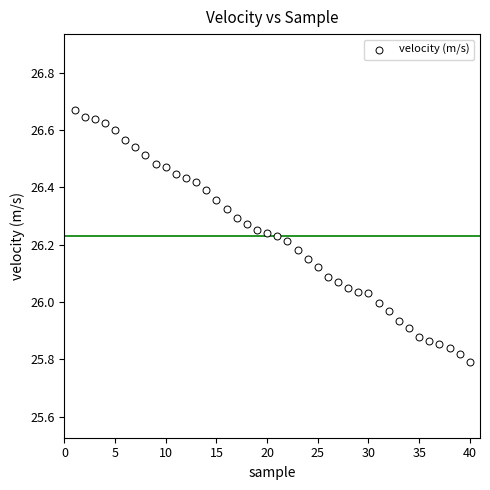

What is the range of Y values (max minus min)?

0.9